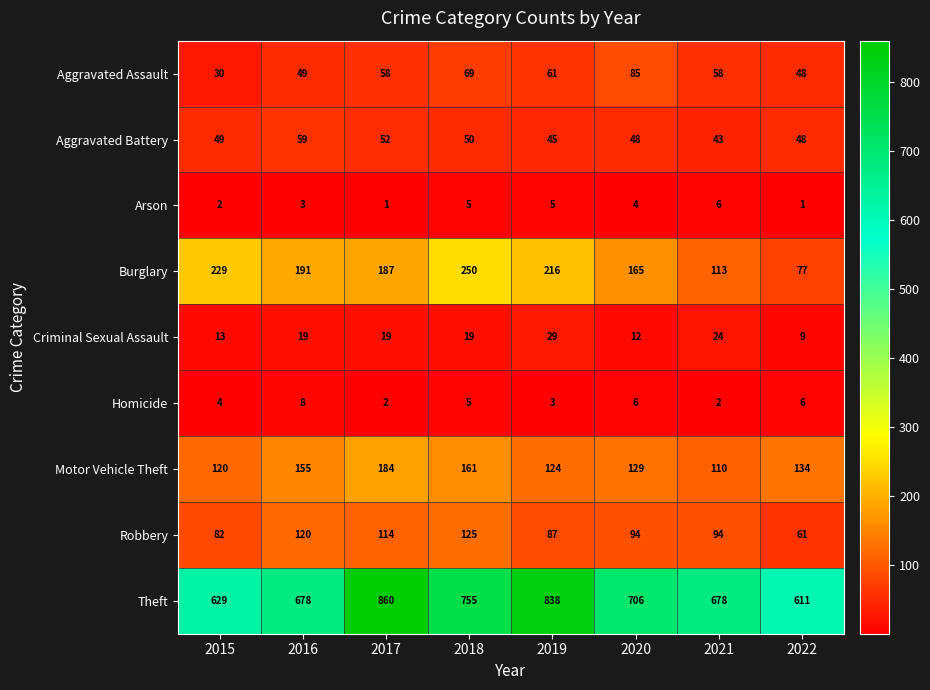

Which series has the largest total across all categories?

Theft